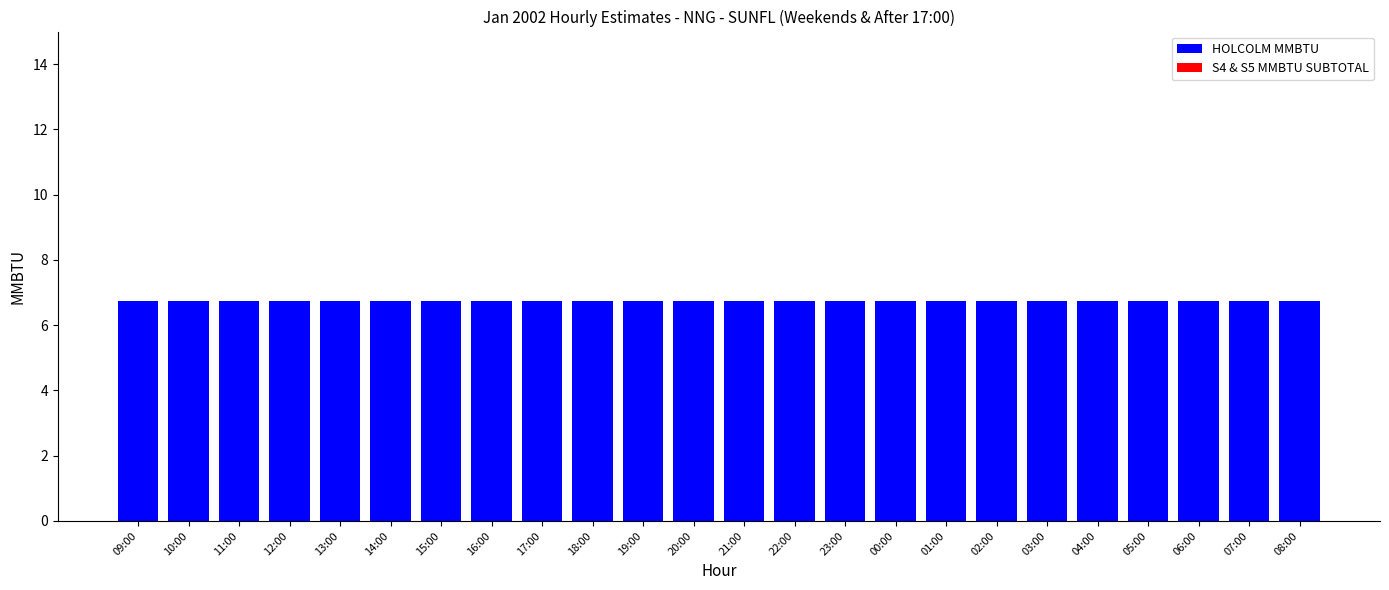

Which series has the largest total across all categories?

HOLCOLM MMBTU